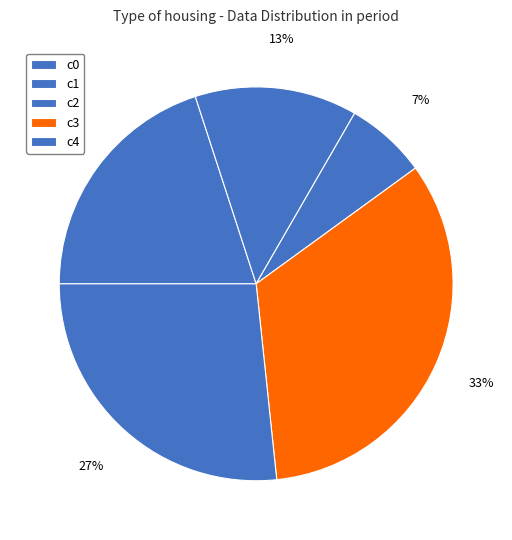

Which category has the smallest portion of the pie?

c2